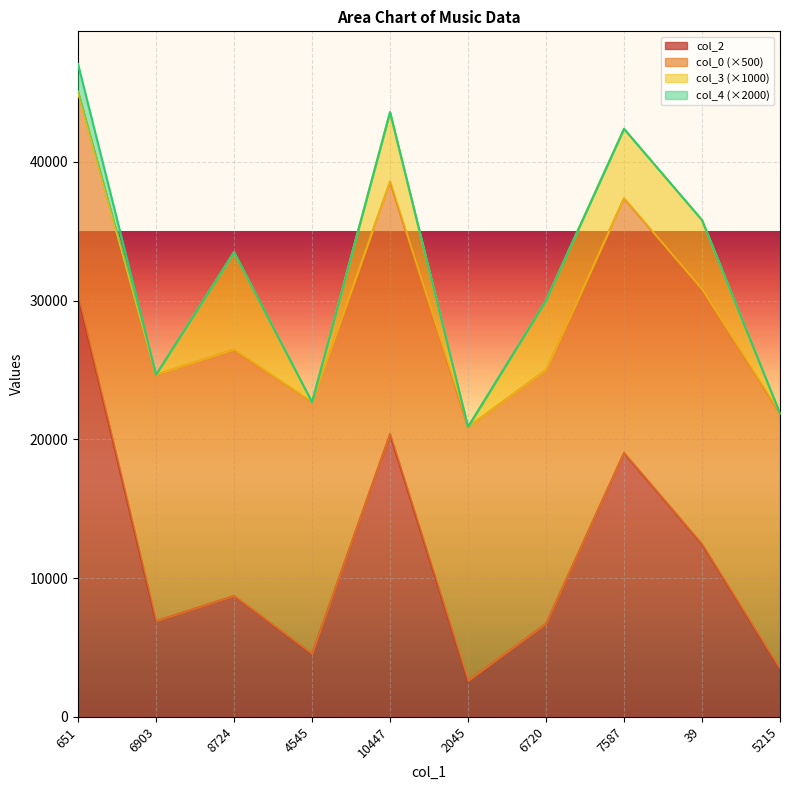

True or false: col_4 and col_2 cross at least once.

False